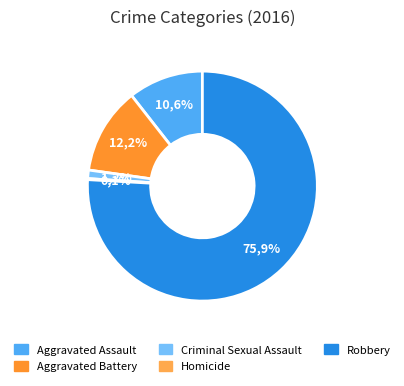

What percentage do Aggravated Assault and Robbery together represent?

86.5%